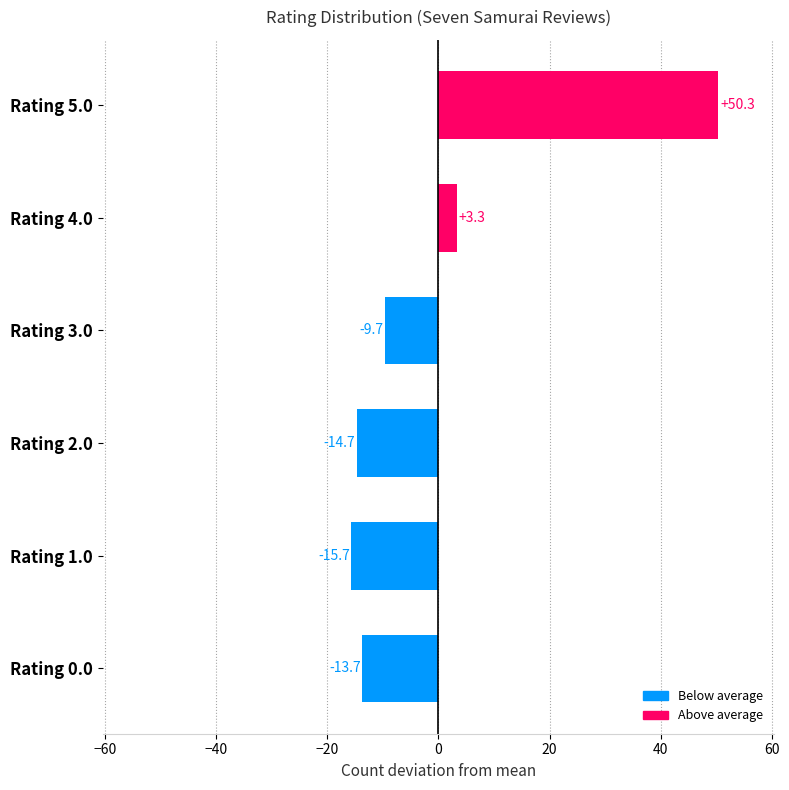

Reading bottom to top, list all the values displayed in this chart.

-13.7	-15.7	-14.7	-9.7	3.3	50.3